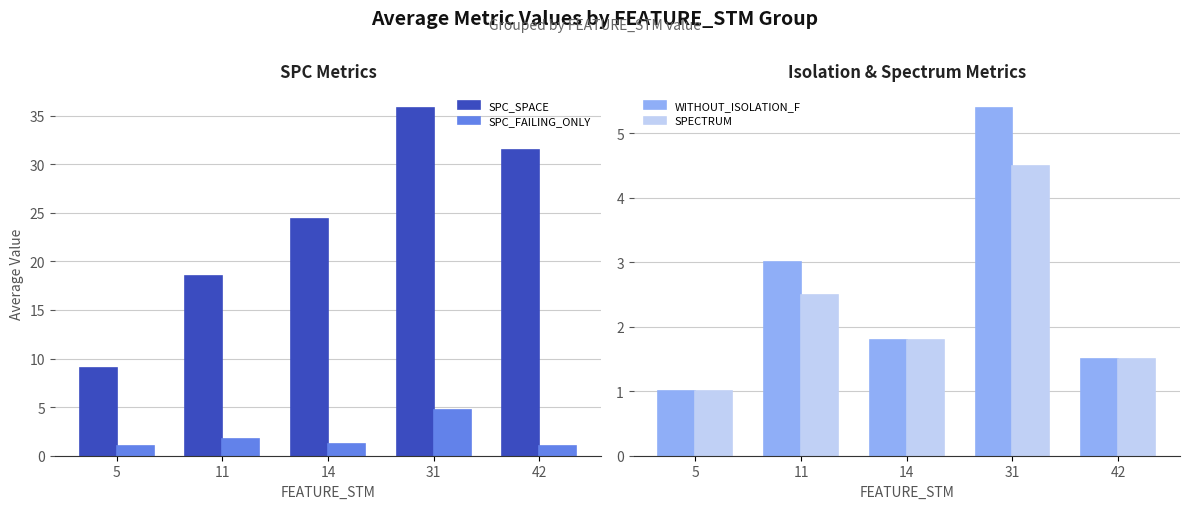

What is the difference between the SPECTRUM values at 11 and 14?

0.7